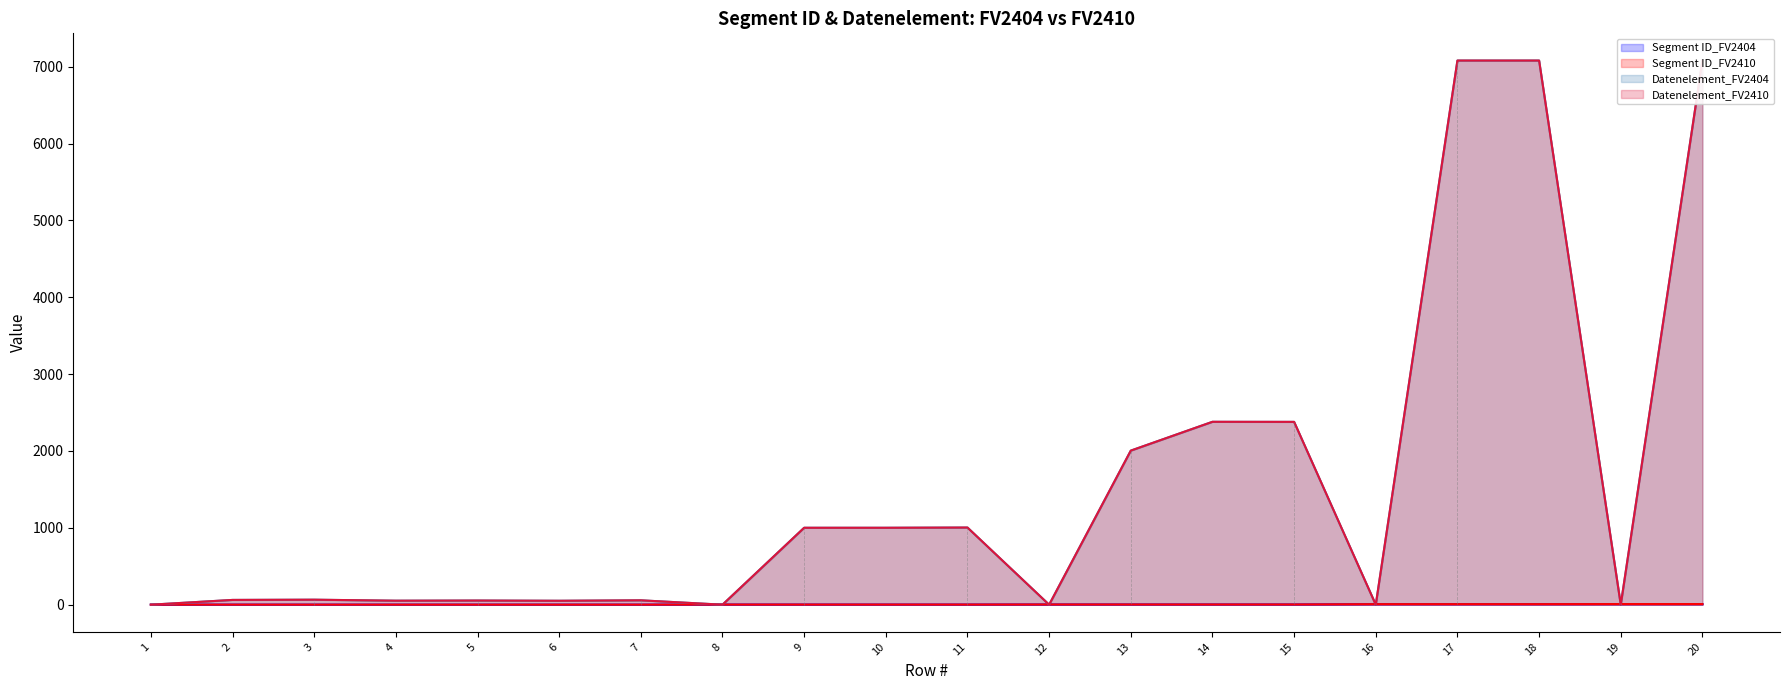

At how many categories does at least one series exceed 2926?

3